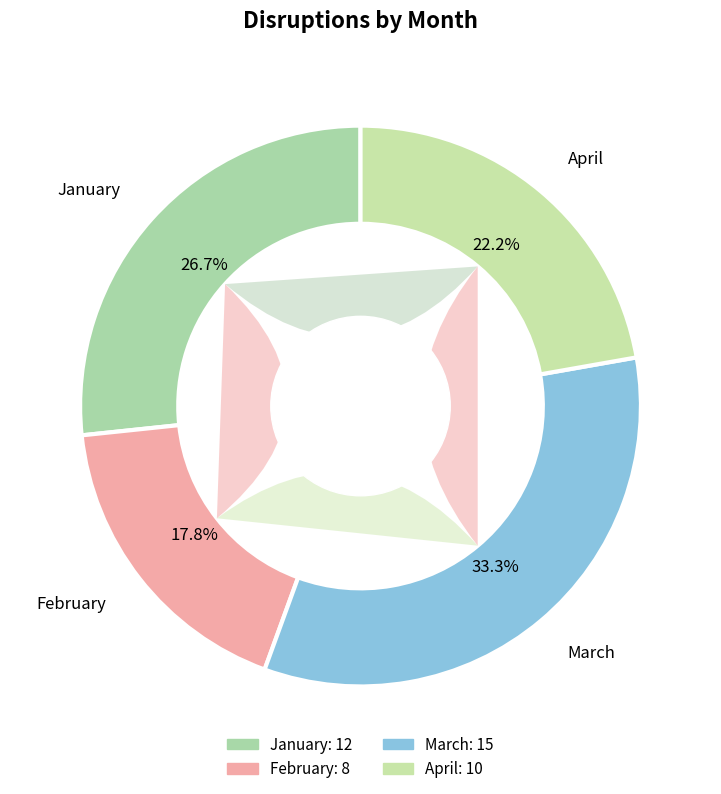

Which category has the biggest portion of the pie?

March